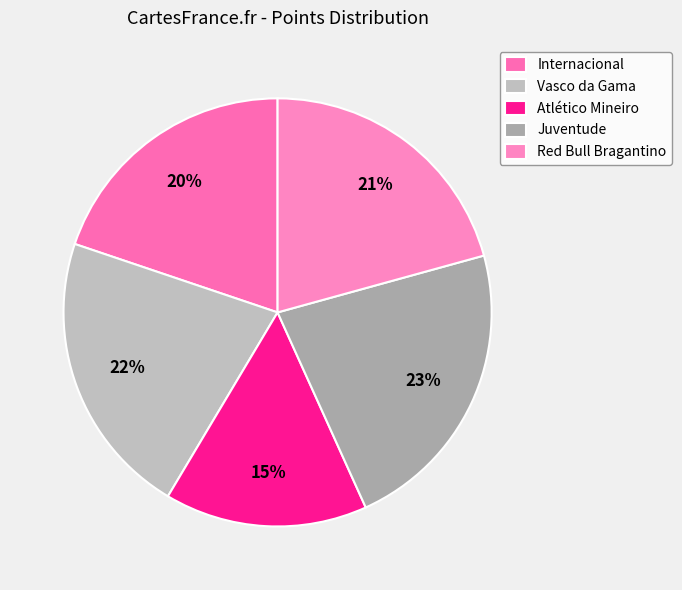

Count the number of slices in the pie.

5